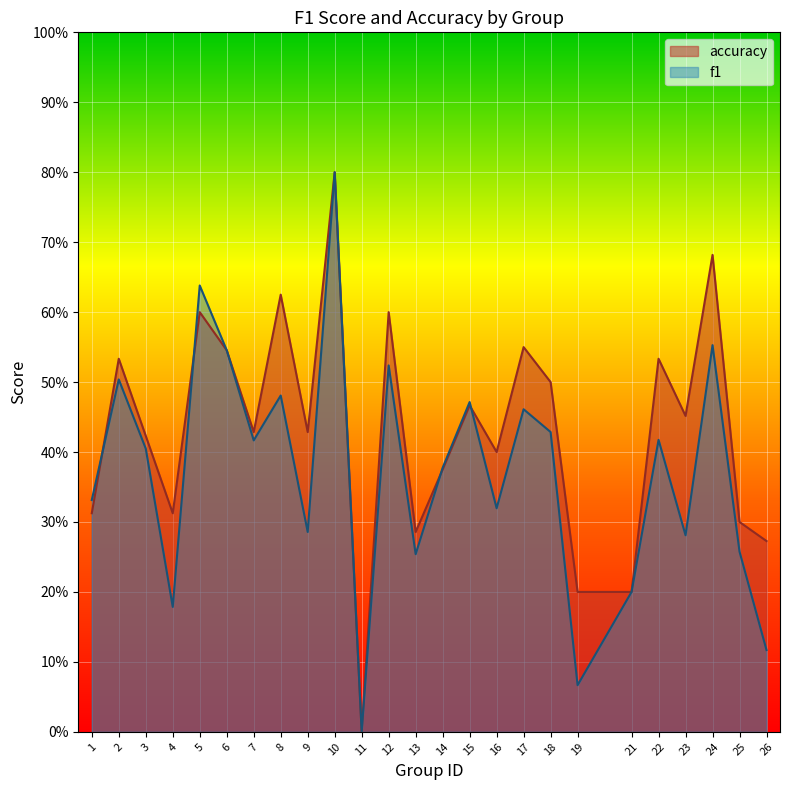

What is the sum of all accuracy values?

10.8